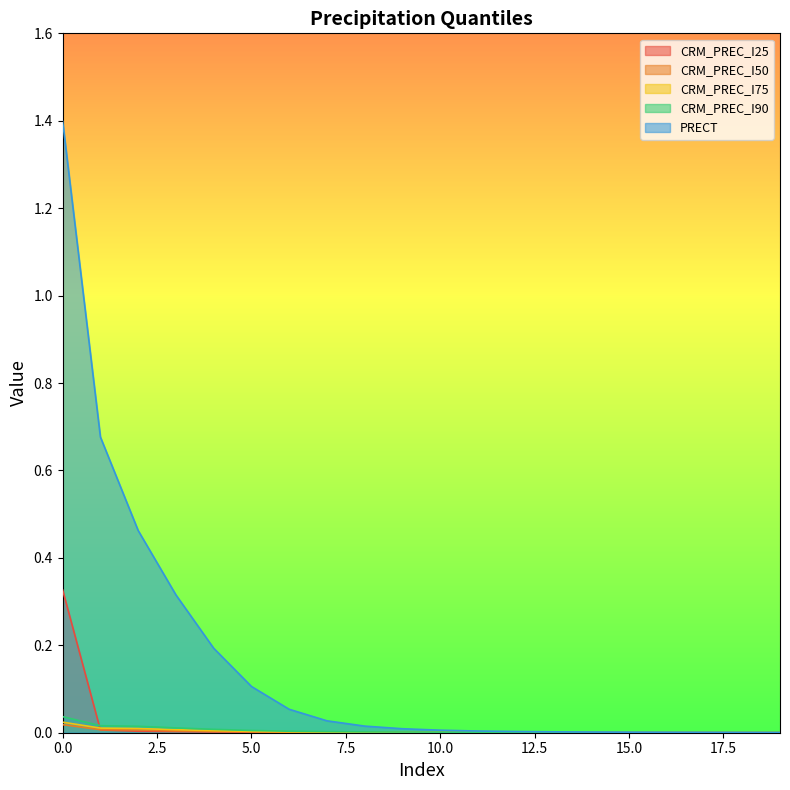

How many distinct data groups are displayed?

5